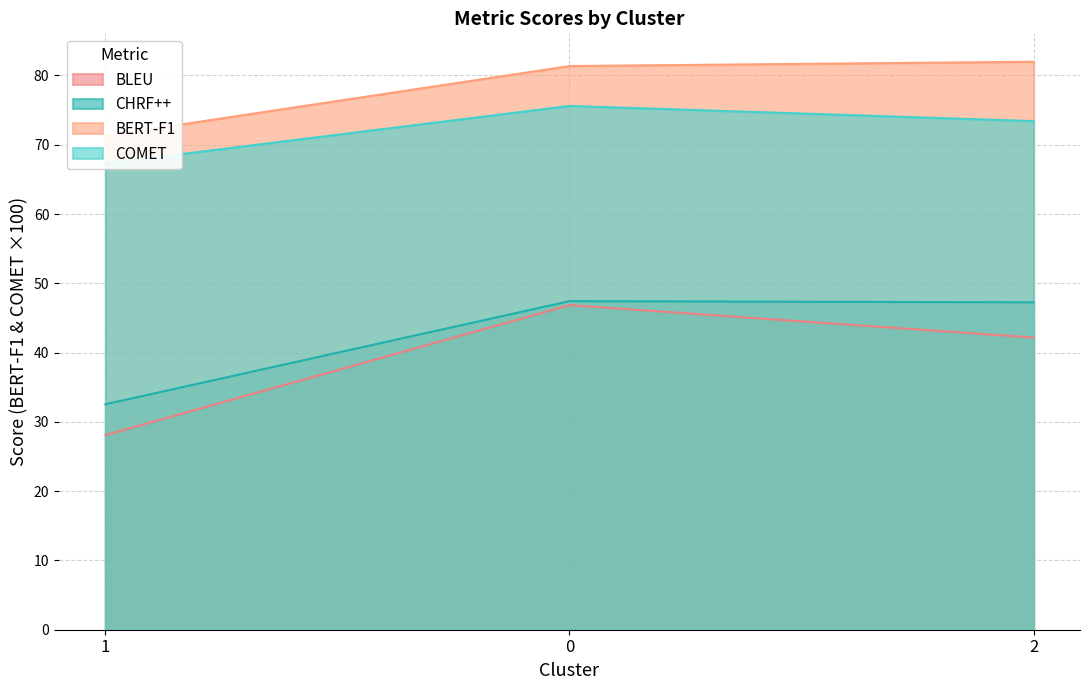

Is it true that BLEU equals 73.7 at 0?

False